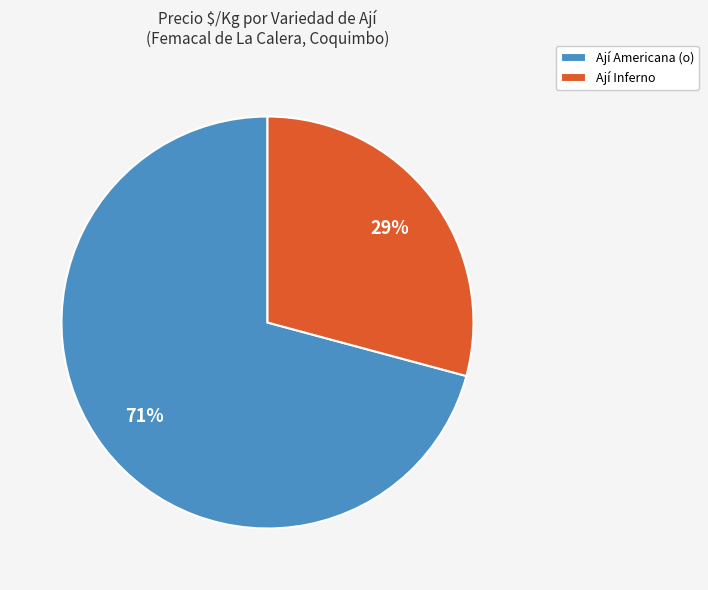

What percentage is the Ají Americana (o) slice, to the nearest percent?

71%